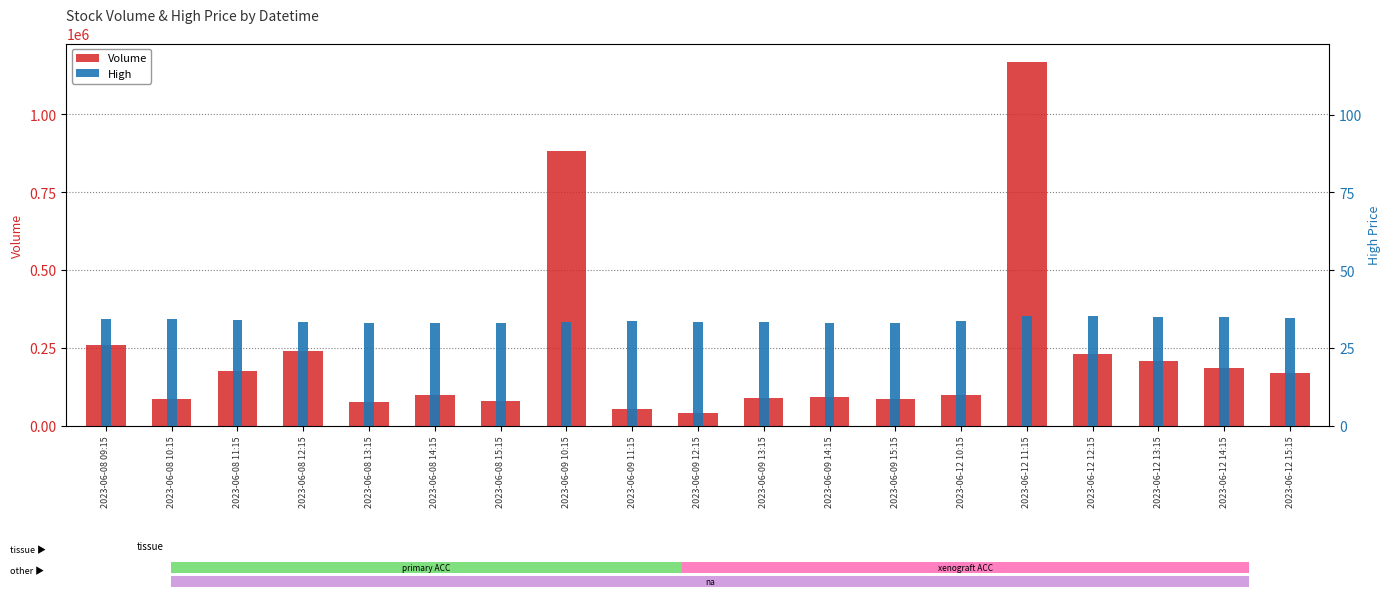

The value of Volume at 2023-06-09 14:15 is 55015.3. True or false?

False